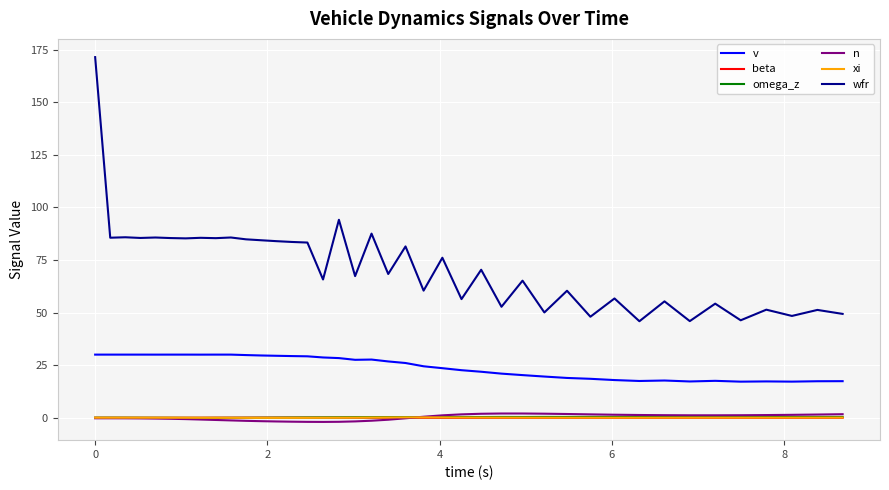

Does the chart display data point markers on the line(s)?

No